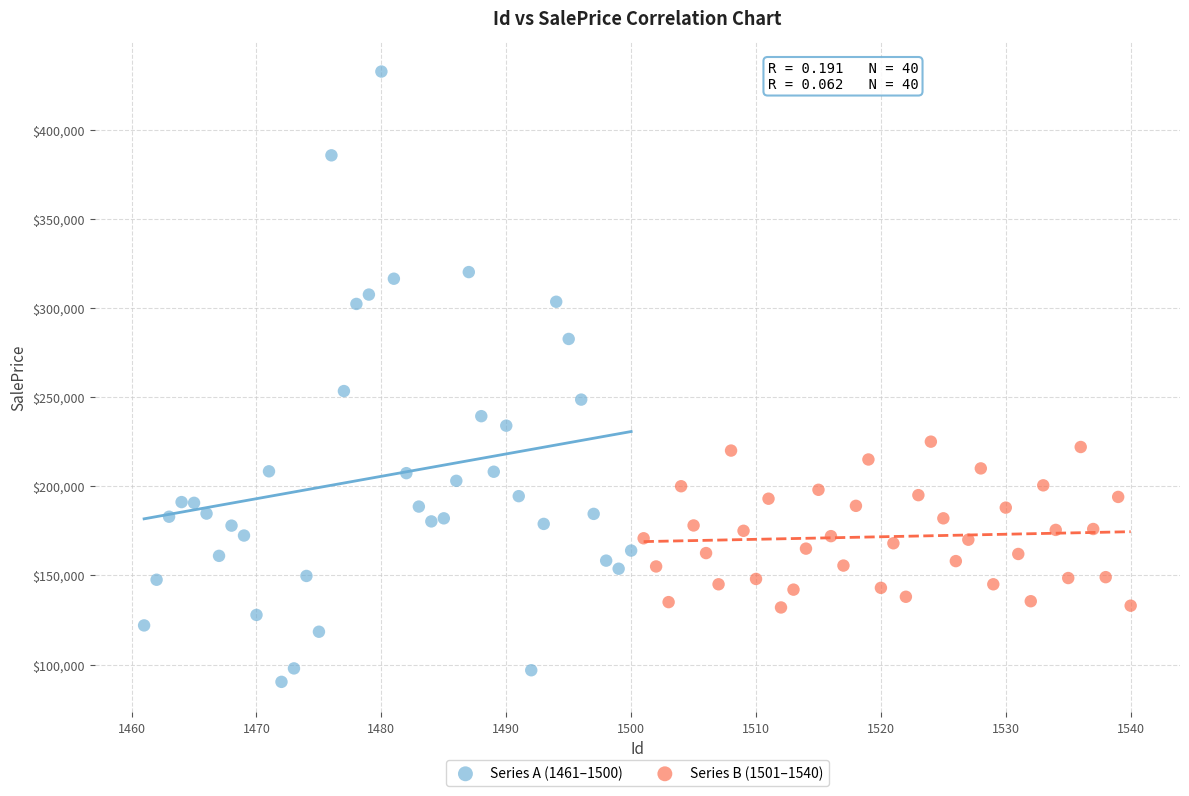

Which series has the widest spread of Y values?

Series A (1461–1500)